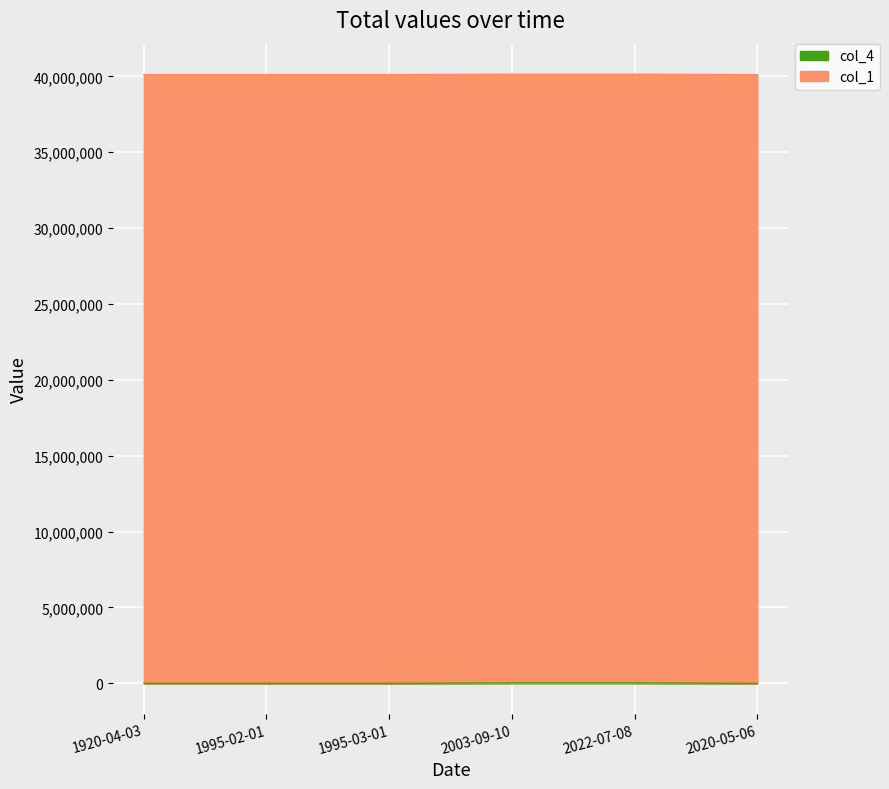

What is the label of the 3rd point from the right?

2003-09-10